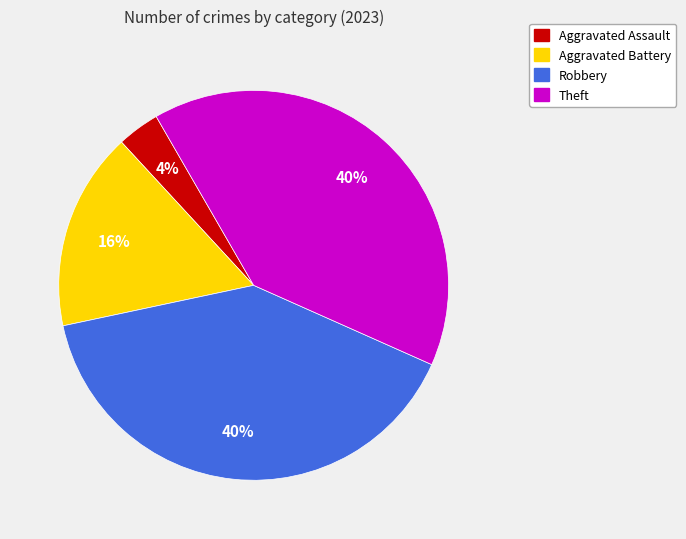

Count the number of slices in the pie.

4